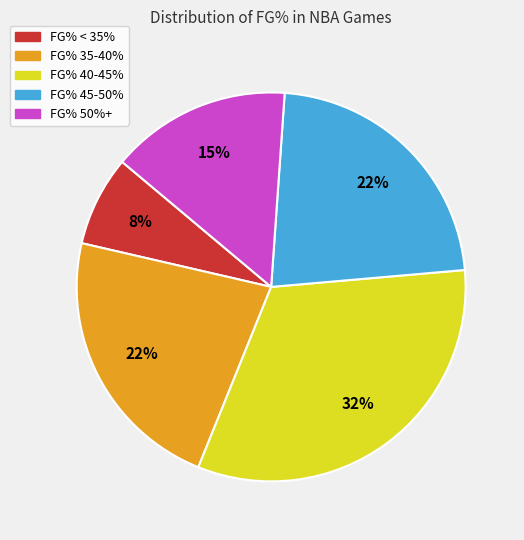

True or false: FG% 35-40% accounts for 17% of the total.

False